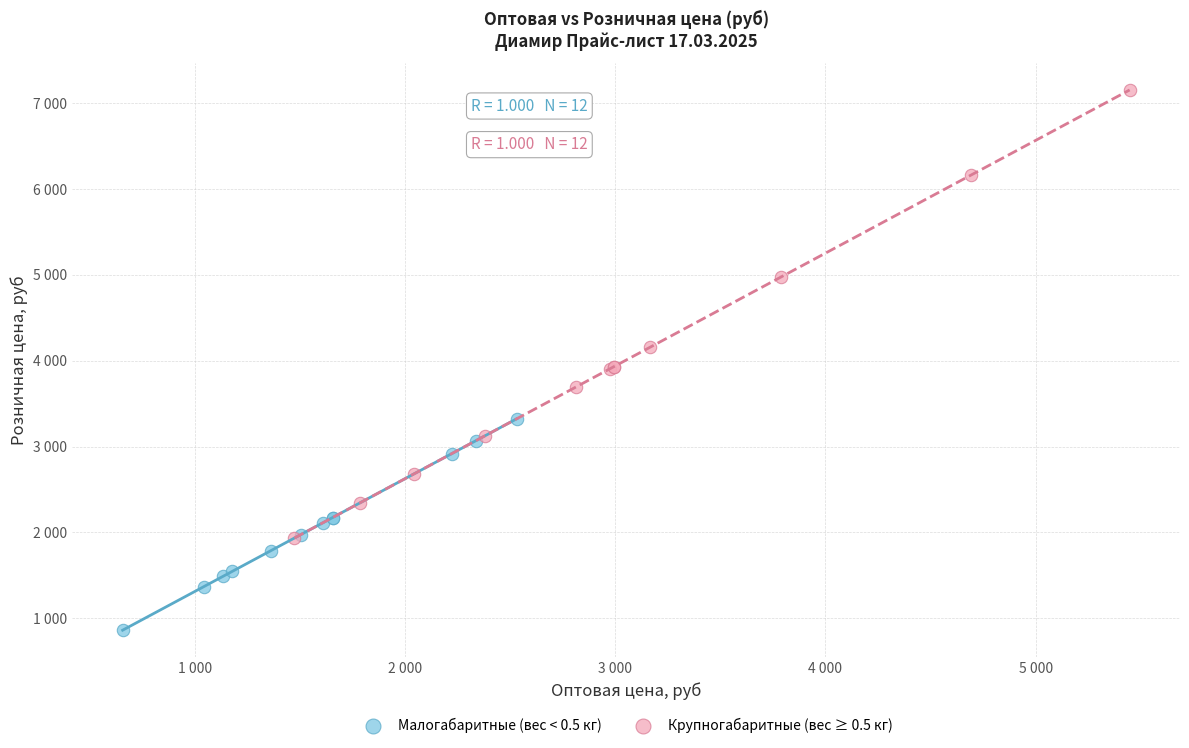

What are all the series names shown in the legend?

Малогабаритные (вес < 0.5 кг), Крупногабаритные (вес ≥ 0.5 кг)